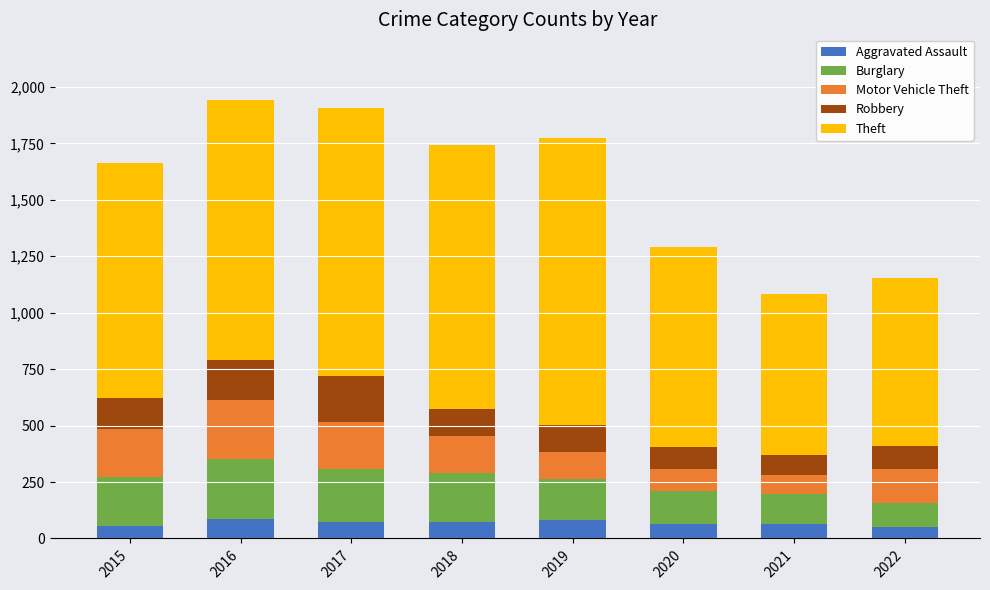

What is the total value across all series at 2022?

1153